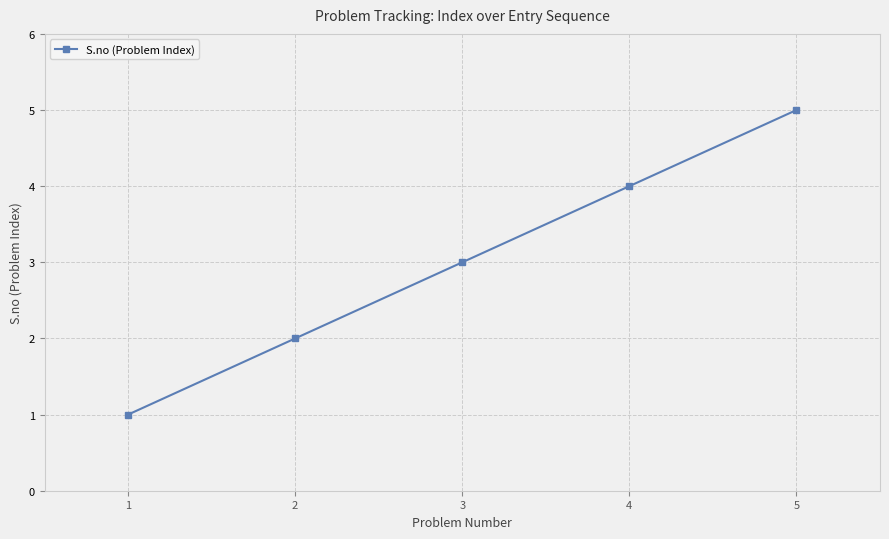

Does the chart display data point markers on the line(s)?

Yes